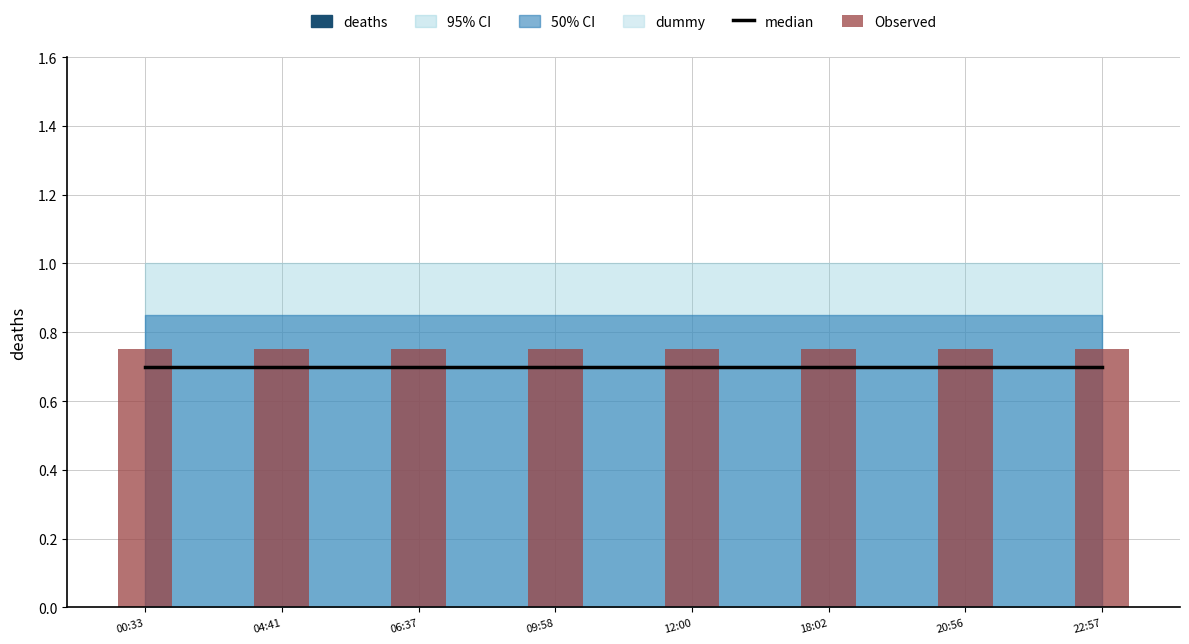

What position from the right is 12:00?

4